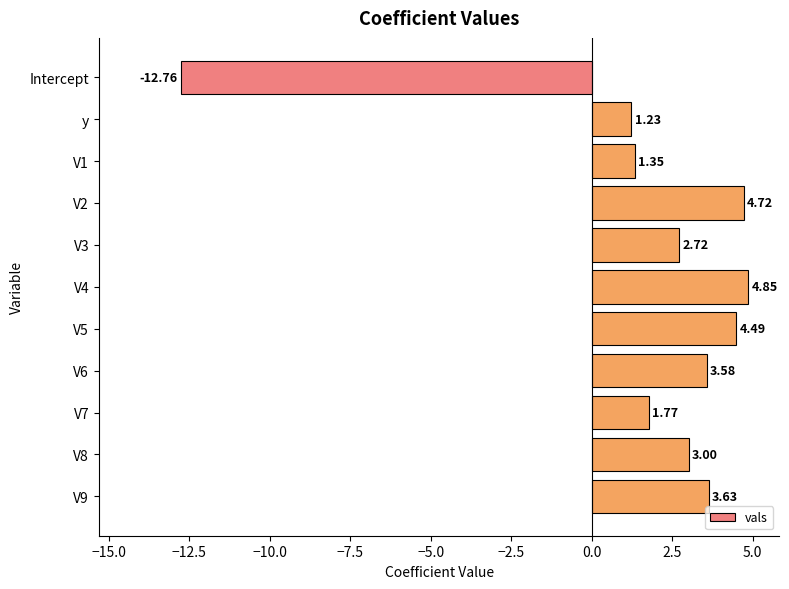

What is the change in value from Intercept to V6?

+16.3